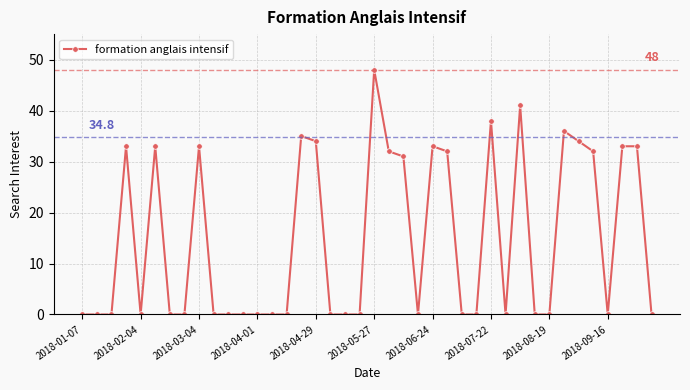

What is the maximum value shown in the chart?

48